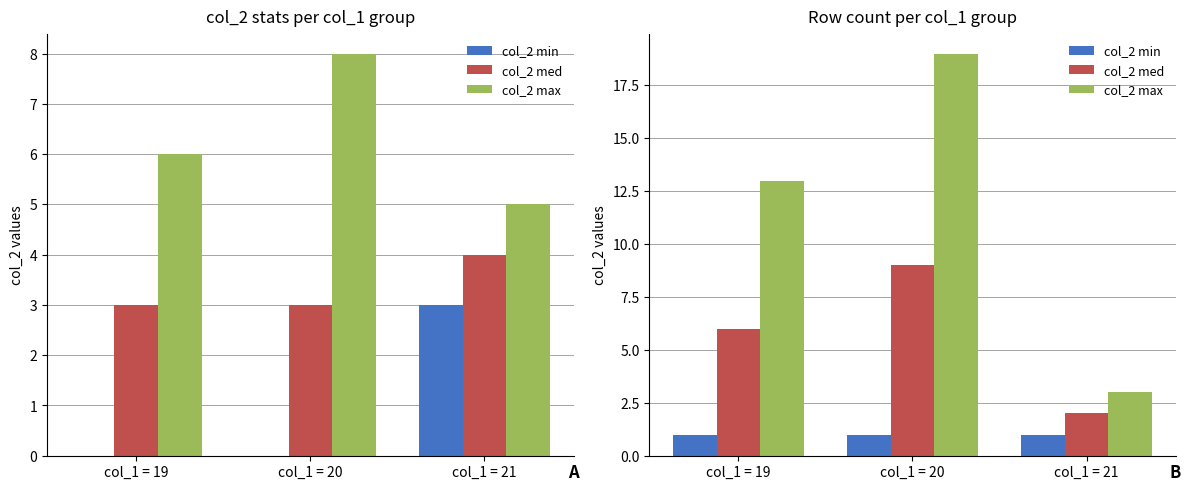

How many col_2 med values are between 2 and 9?

3